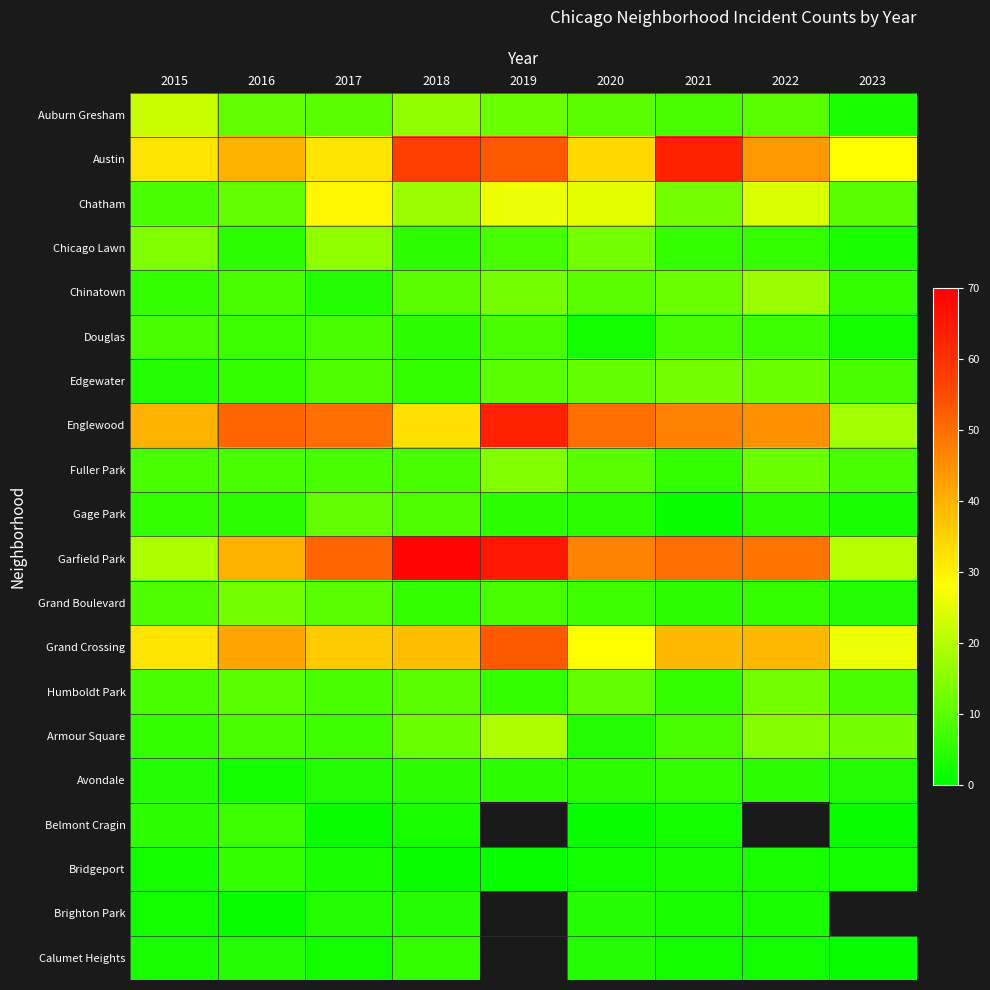

What is the total value across all series at 2018?

320.0